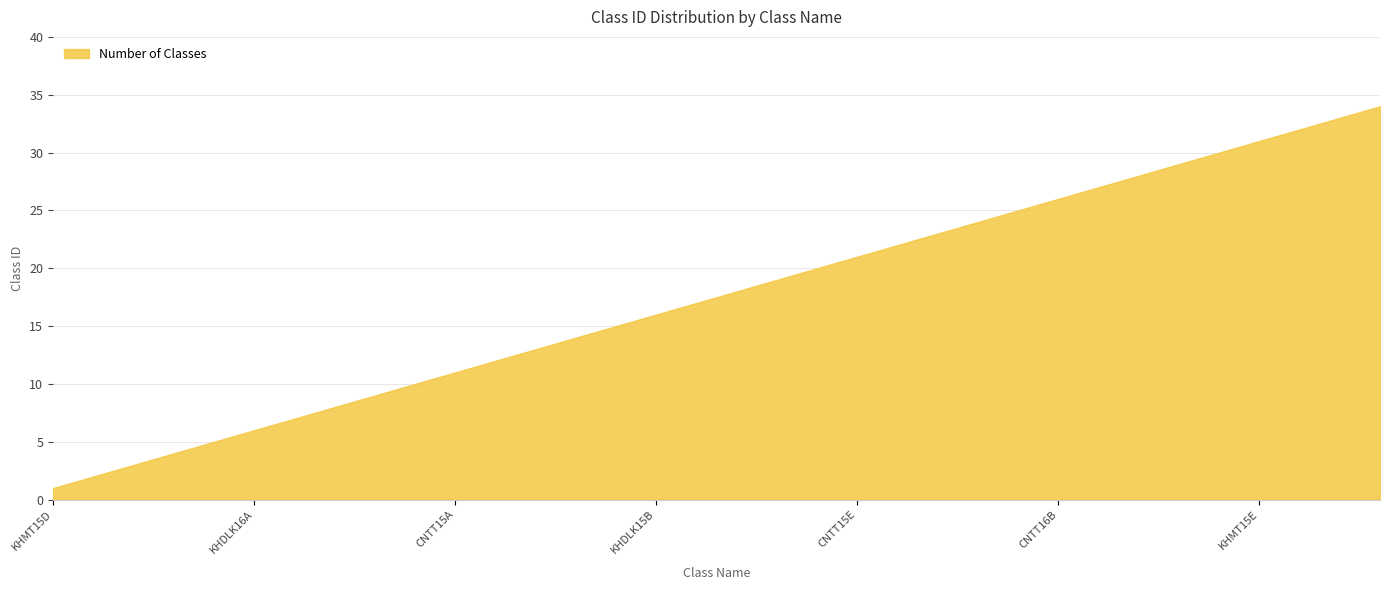

Which category has the highest value across all series?

KHMT16B